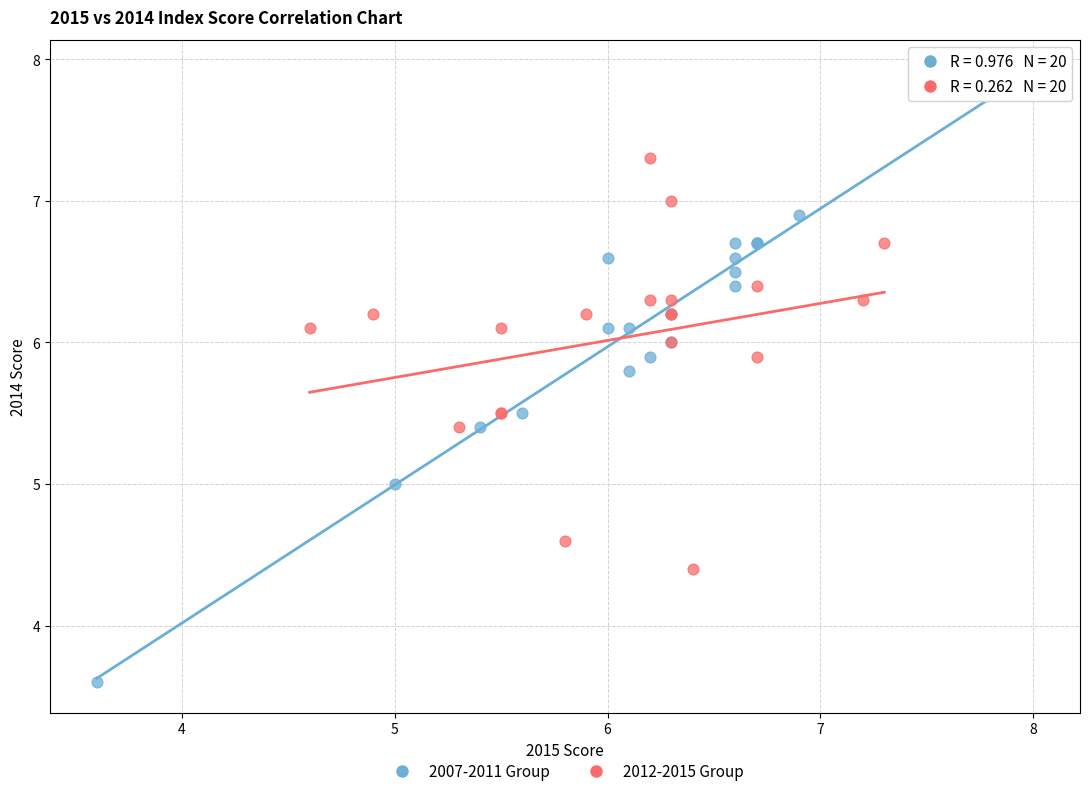

Which series reaches the minimum Y coordinate?

2007-2011 Group